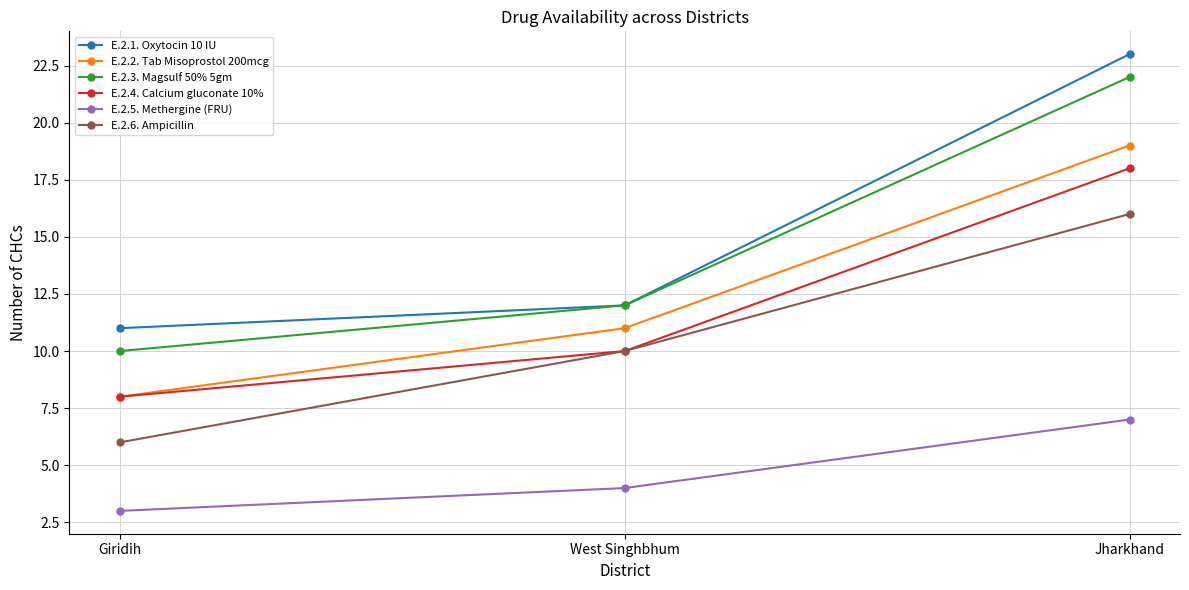

Rank the series by their maximum value, from lowest to highest.

E.2.5. Methergine (FRU), E.2.6. Ampicillin, E.2.4. Calcium gluconate 10%, E.2.2. Tab Misoprostol 200mcg, E.2.3. Magsulf 50% 5gm, E.2.1. Oxytocin 10 IU